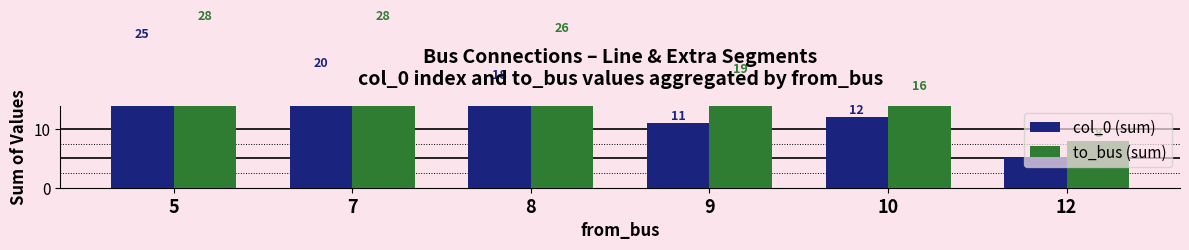

List the labels in order of to_bus (sum) value, largest first.

5, 7, 8, 9, 10, 12